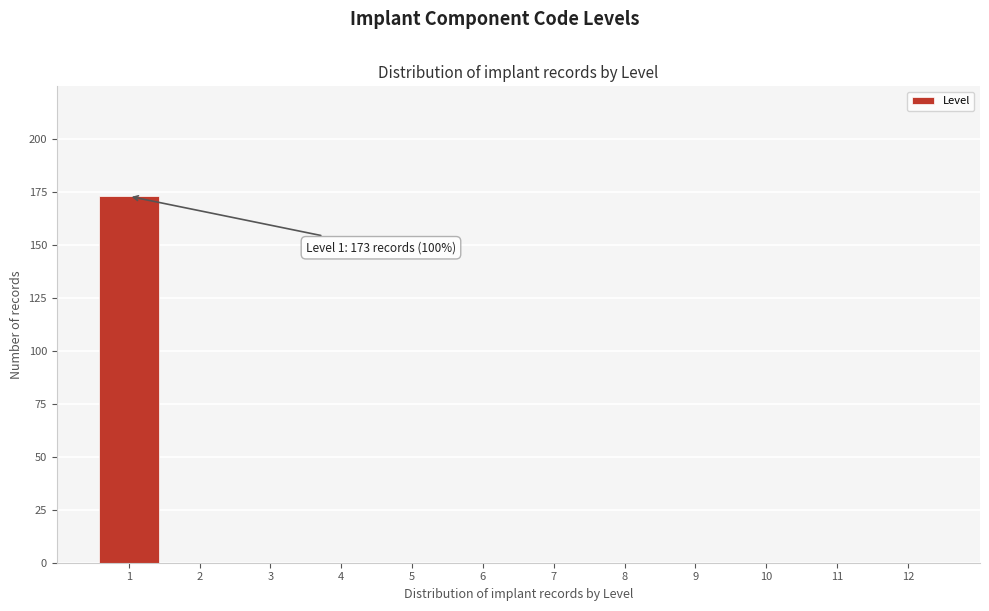

Reading right to left, transcribe all the data shown in this chart.

12=0	11=0	10=0	9=0	8=0	7=0	6=0	5=0	4=0	3=0	2=0	1=173